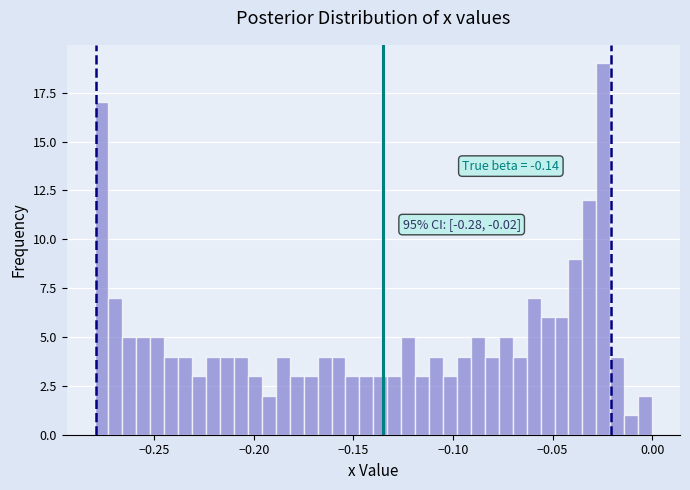

Around what value on the x-axis is the tallest bar? Give the approximate position of its centre, as read against the axis.

-0.025